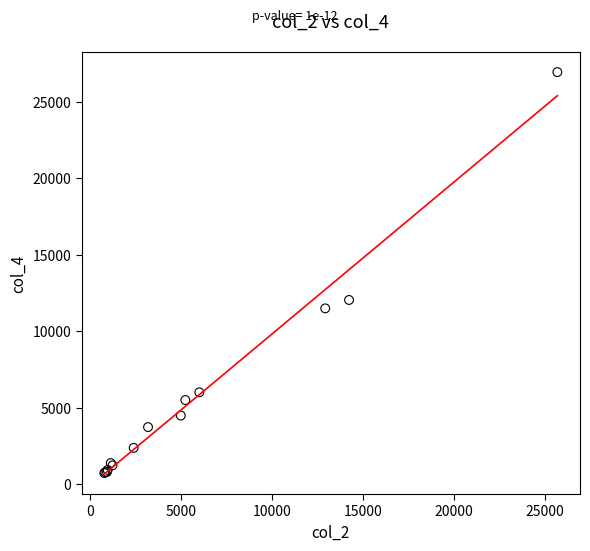

What Y value in the scatter plot is closest to 13840?

12050